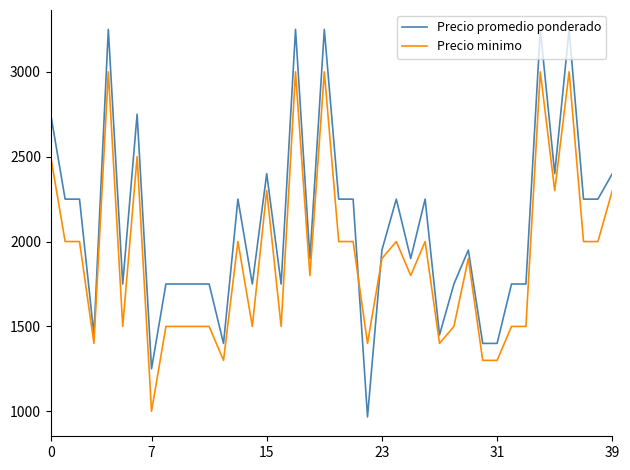

What is the sum of all Precio minimo values?

76400